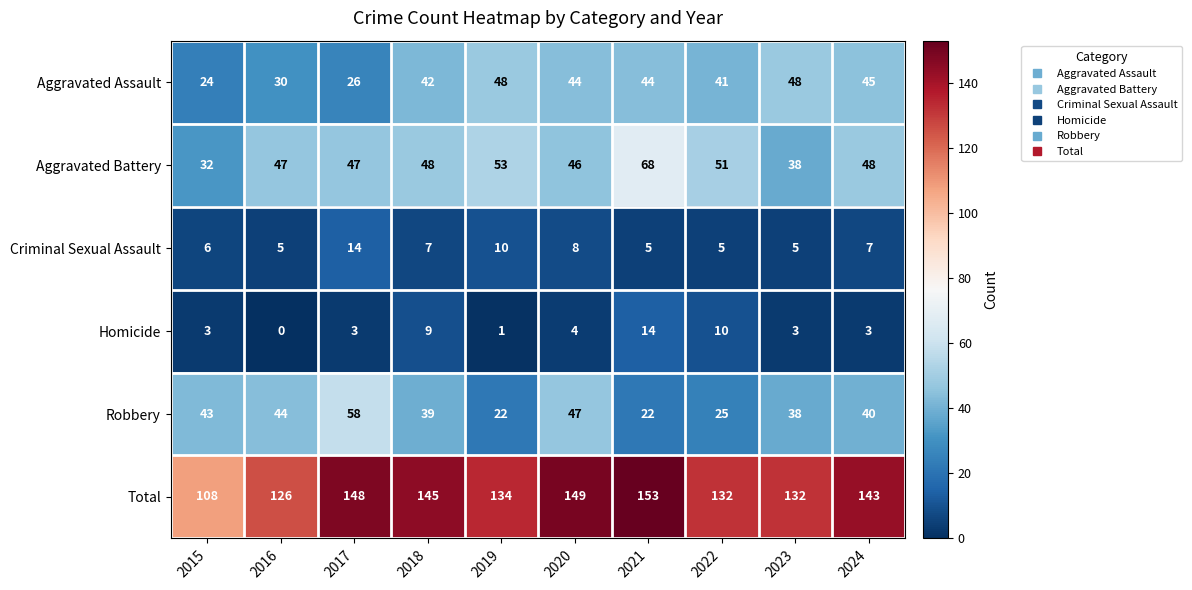

Which series has the largest total across all categories?

Total